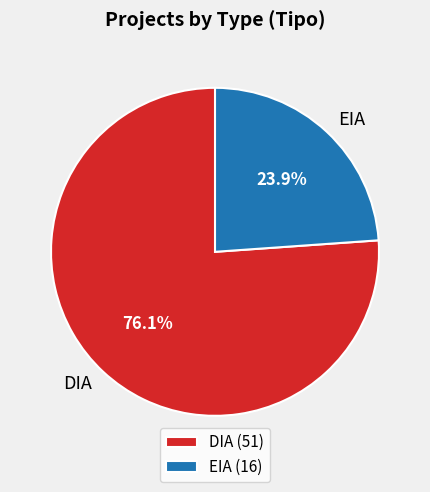

Do EIA and DIA together represent more than half of the pie?

Yes